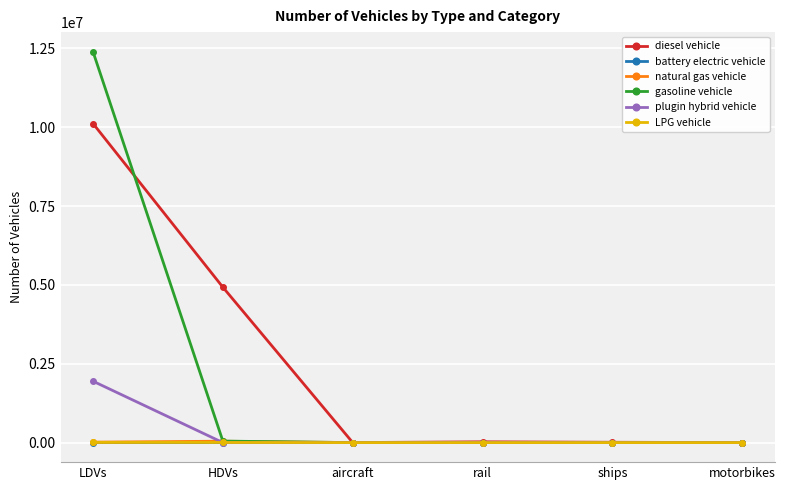

At which category is the sum across all series the highest?

LDVs